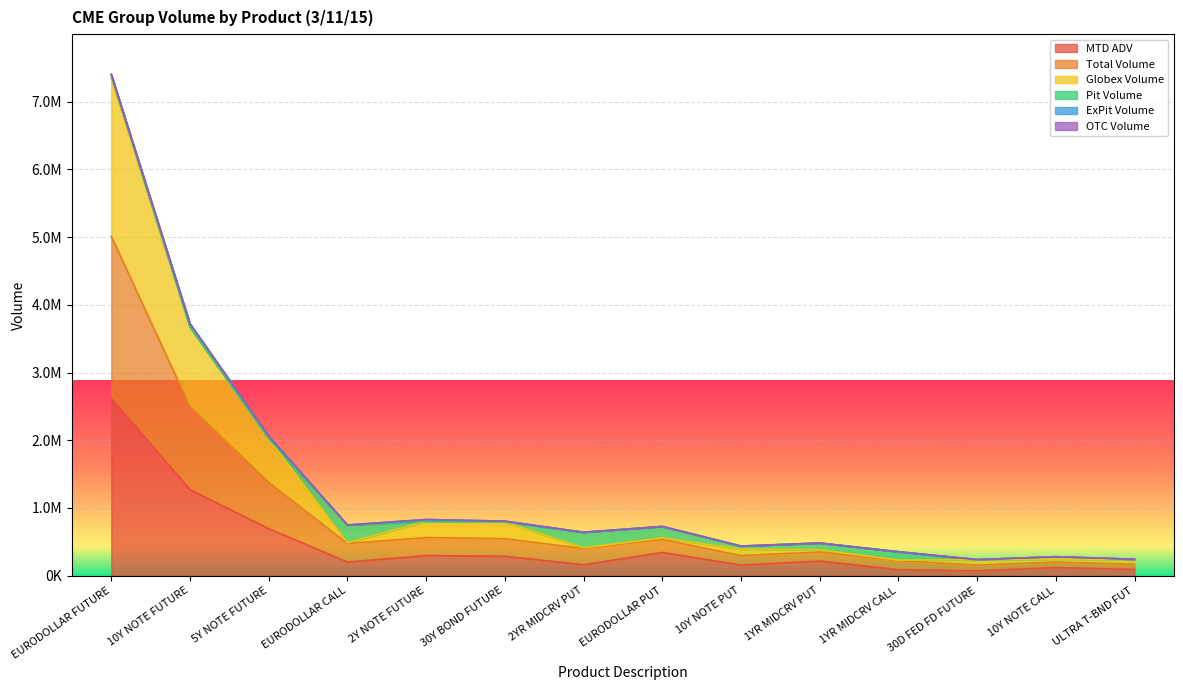

True or false: Total Volume and Globex Volume intersect in this chart.

False